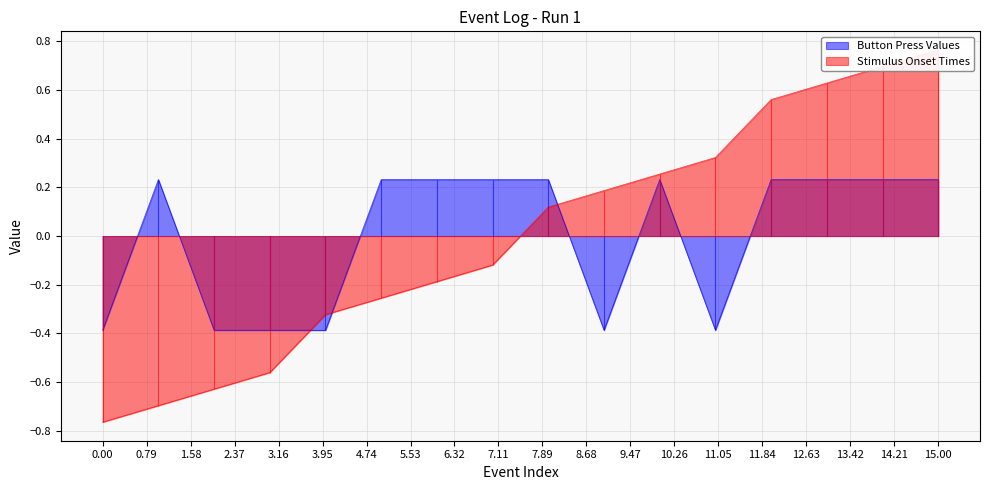

What is the minimum value shown in the chart?

-0.8